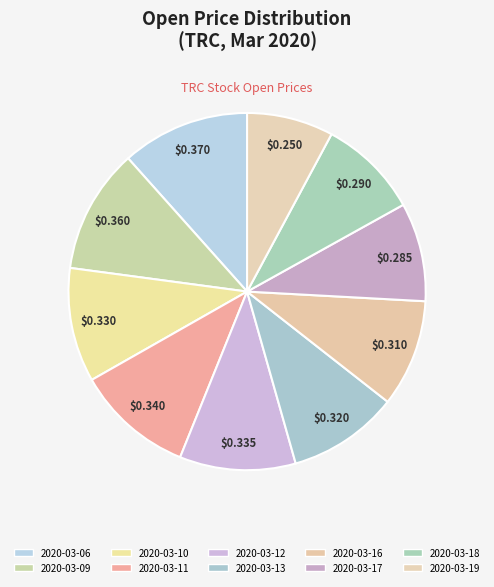

To the nearest percent, what is the difference between the 2020-03-11 and 2020-03-16 slice percentages?

1%